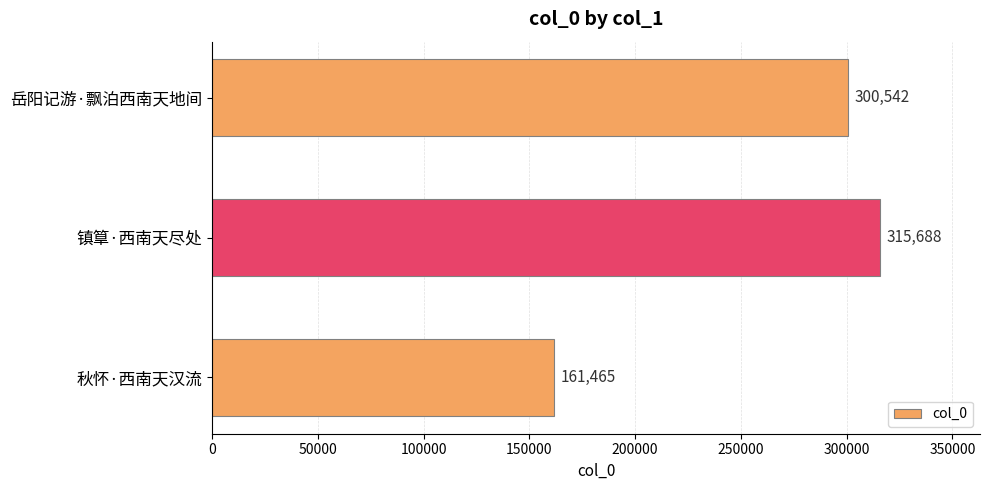

How many data points are less than 300542?

1